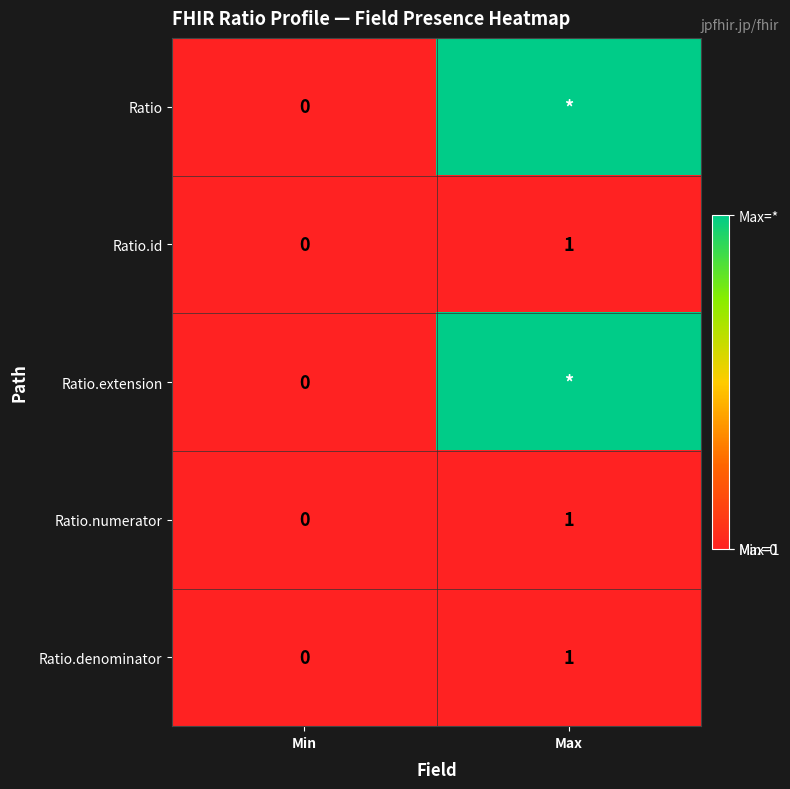

Where is Ratio.id nearest to the value 0?

Min